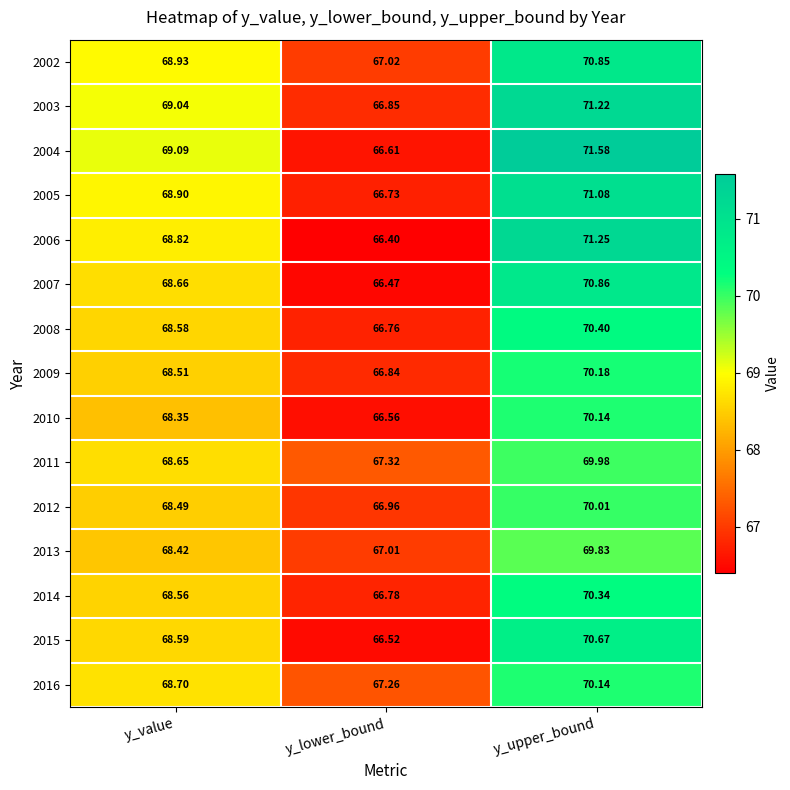

At which label does 2010 first exceed 68?

y_value